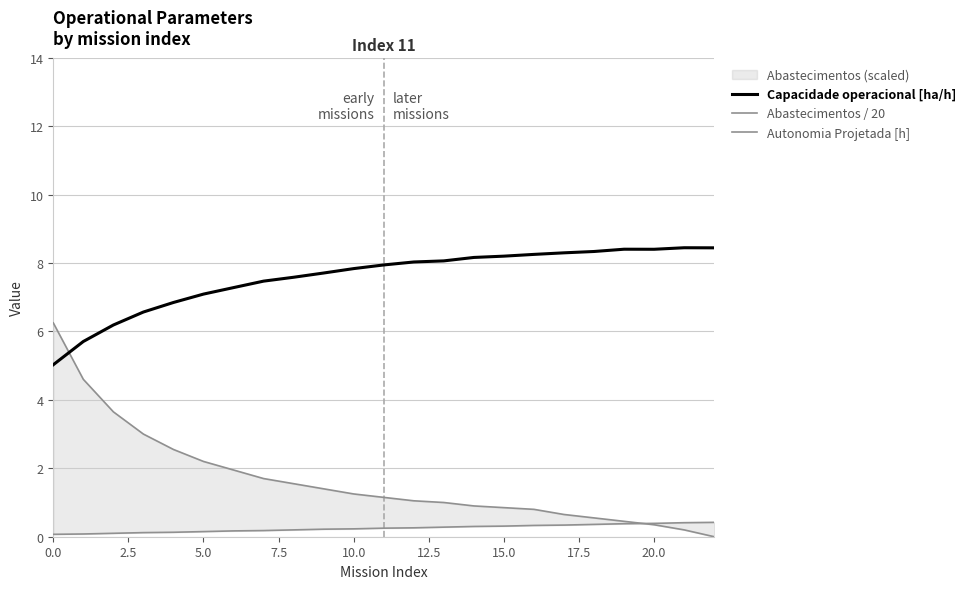

What is the highest value of the Capacidade operacional [ha/h] series?

8.4